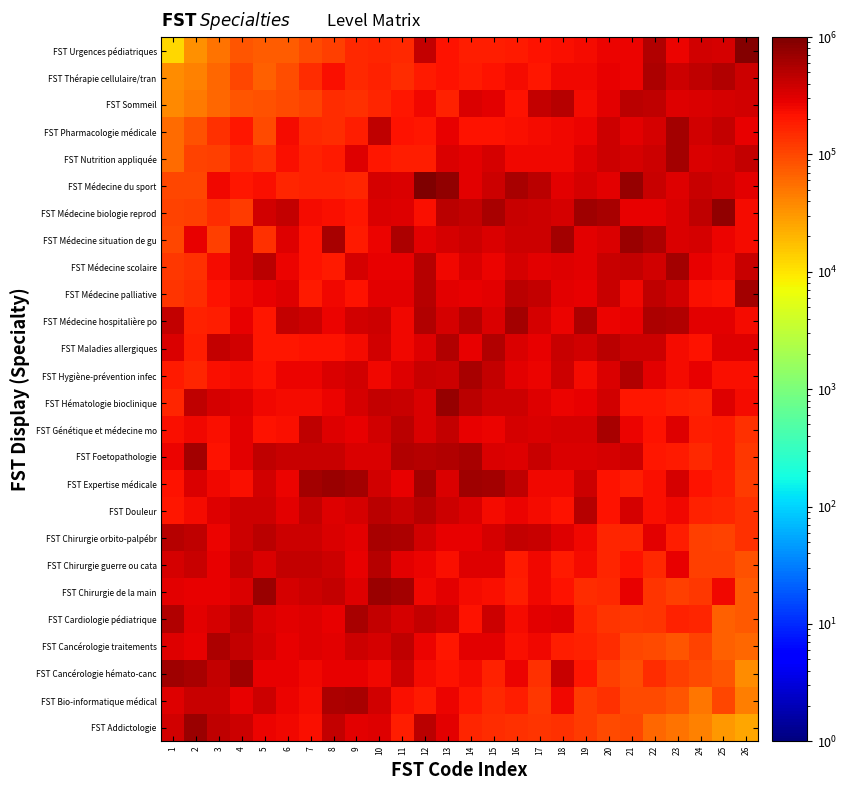

Reading left to right, list all the values displayed in this chart.

FST Addictologie: 1=363723.5	2=715754.6	3=453132.6	4=380810.1	5=269892.9	6=257644.2	7=232687.7	8=436046.3	9=299249.5	10=313642.1	11=182545.3	12=476208.5	13=304428.1	14=164955.7	15=149634.9	16=137340.1	17=134417.0	18=141562.3	19=117497.6	20=93624.8	21=102552.3	22=61119.9	23=53965.8	24=42928.3	25=31236.5	26=24481.5
FST Bio-informatique médical: 1=314278.3	2=401556.1	3=411467.5	4=277491.4	5=383782.3	6=272096.3	7=245215.1	8=570151.0	9=585810.9	10=375892.9	11=227816.5	12=190188.8	13=270292.1	14=205568.7	15=156673.8	16=183755.4	17=126441.9	18=255402.0	19=117680.8	20=142537.1	21=94869.4	22=94741.4	23=81089.6	24=50365.6	25=103254.0	26=43799.5
FST Cancérologie hémato-canc: 1=659104.3	2=606581.8	3=429848.9	4=649400.5	5=283731.6	6=288577.5	7=254215.8	8=284842.8	9=282752.9	10=249345.0	11=387623.5	12=235523.2	13=211356.1	14=237852.2	15=170478.3	16=270395.1	17=140929.1	18=405964.9	19=200722.0	20=113494.3	21=90569.3	22=150738.4	23=112882.5	24=97116.7	25=82785.1	26=35392.0
FST Cancérologie traitements: 1=318545.9	2=287951.7	3=568611.4	4=439614.9	5=340072.2	6=279996.8	7=309067.3	8=298324.1	9=395896.8	10=343295.5	11=454887.6	12=269980.6	13=204488.7	14=297071.9	15=294611.9	16=225547.8	17=259209.1	18=183562.3	19=172259.2	20=145998.6	21=102974.3	22=95792.9	23=80370.5	24=104957.4	25=68197.0	26=63275.2
FST Cardiologie pédiatrique: 1=550995.7	2=297684.4	3=344017.6	4=485103.7	5=332371.7	6=293734.6	7=318257.6	8=282958.9	9=585781.4	10=437558.1	11=341975.8	12=440484.9	13=373346.4	14=212312.5	15=388602.3	16=237212.2	17=293030.4	18=319517.8	19=162499.1	20=131747.2	21=128238.1	22=131521.8	23=172234.0	24=162683.8	25=67984.0	26=78711.0
FST Chirurgie de la main: 1=302665.7	2=280257.0	3=276570.1	4=327912.8	5=694581.7	6=351916.4	7=387550.5	8=438925.8	9=319618.7	10=701805.7	11=635670.3	12=259350.6	13=290228.8	14=240594.7	15=225044.0	16=184110.3	17=251699.5	18=215273.9	19=150775.2	20=158534.6	21=279486.0	22=129139.0	23=110001.3	24=122630.1	25=259142.3	26=77925.8
FST Chirurgie guerre ou cata: 1=354907.7	2=411201.9	3=282820.1	4=432555.1	5=334363.7	6=426302.8	7=443736.5	8=392725.9	9=284004.7	10=499046.8	11=297497.4	12=262118.1	13=230578.8	14=312936.9	15=321489.4	16=193547.9	17=247516.4	18=191814.4	19=242940.6	20=161363.0	21=218426.8	22=155957.8	23=276772.1	24=109540.0	25=110361.4	26=84127.1
FST Chirurgie orbito-palpébr: 1=499389.4	2=468773.1	3=273279.5	4=385445.6	5=485219.9	6=383022.7	7=390838.3	8=334927.0	9=296272.7	10=585761.9	11=565834.9	12=375774.1	13=287334.5	14=275507.3	15=357080.5	16=440883.5	17=407568.2	18=321727.3	19=259304.3	20=165233.0	21=160194.7	22=297145.7	23=184795.7	24=113427.4	25=107339.9	26=142676.9
FST Douleur: 1=203712.2	2=233784.1	3=317910.2	4=380039.2	5=382481.5	6=293331.8	7=443261.5	8=321204.5	9=352403.0	10=479862.1	11=416048.2	12=510769.7	13=384562.3	14=339075.1	15=237148.6	16=264973.2	17=235392.4	18=219551.2	19=517410.0	20=213061.5	21=340455.5	22=222845.0	23=247370.9	24=169577.6	25=163949.9	26=138035.8
FST Expertise médicale: 1=213372.5	2=337158.9	3=250779.1	4=228608.4	5=362993.1	6=273109.6	7=634107.0	8=696810.9	9=637024.4	10=362678.7	11=284440.6	12=635637.4	13=333817.7	14=680585.4	15=639523.6	16=447817.0	17=252894.2	18=254011.8	19=380236.7	20=216143.3	21=185586.0	22=224716.0	23=356682.7	24=219600.8	25=179049.3	26=118948.5
FST Foetopathologie: 1=269604.4	2=647795.3	3=218956.9	4=294948.1	5=468805.0	6=401017.3	7=400101.9	8=420546.8	9=332560.4	10=332257.4	11=541556.0	12=521483.5	13=550171.9	14=584132.7	15=339349.8	16=321602.3	17=411169.3	18=330116.9	19=329715.5	20=348979.4	21=386412.1	22=205449.1	23=196623.5	24=154273.5	25=196465.2	26=126546.6
FST Génétique et médecine mo: 1=224205.1	2=253545.5	3=225279.4	4=296589.4	5=217882.2	6=230165.8	7=447088.2	8=305094.9	9=277659.8	10=373130.8	11=493875.2	12=329874.0	13=422661.0	14=283254.9	15=266665.3	16=344664.6	17=331528.5	18=343254.8	19=357135.0	20=592389.3	21=263710.9	22=216970.6	23=308211.8	24=183914.3	25=190846.0	26=141228.0
FST Hématologie bioclinique: 1=160134.5	2=457272.6	3=349158.4	4=309626.8	5=258147.6	6=235435.7	7=245459.8	8=272025.9	9=349606.6	10=426063.9	11=420285.2	12=329499.2	13=757200.4	14=475060.0	15=382759.5	16=385202.4	17=317481.3	18=271619.7	19=276717.2	20=370710.3	21=204697.2	22=204094.0	23=184997.0	24=172960.4	25=316538.2	26=239548.9
FST Hygiène-prévention infec: 1=195790.7	2=166467.6	3=228577.0	4=240413.5	5=210700.7	6=262646.4	7=270472.9	8=336559.0	9=359488.5	10=254226.0	11=321929.7	12=406963.1	13=382939.5	14=584060.6	15=437029.1	16=295522.0	17=269335.8	18=379043.7	19=240308.9	20=327829.5	21=524845.8	22=292737.6	23=240474.6	24=276718.1	25=223009.4	26=222673.6
FST Maladies allergiques: 1=336002.6	2=183974.2	3=424293.3	4=375827.5	5=200922.2	6=199001.9	7=214285.1	8=216495.7	9=237246.8	10=376584.9	11=257719.7	12=310616.3	13=528801.2	14=285588.5	15=545620.7	16=329884.0	17=288311.5	18=418007.1	19=374341.6	20=492035.3	21=379592.0	22=393715.2	23=237814.7	24=211208.8	25=310090.7	26=313340.9
FST Médecine hospitalière po: 1=426956.6	2=173052.4	3=182243.3	4=280787.6	5=205821.5	6=429564.0	7=385191.9	8=261753.4	9=367581.8	10=388433.1	11=250264.5	12=544282.2	13=353035.1	14=513274.8	15=337755.7	16=631574.3	17=353203.7	18=272417.0	19=572622.6	20=260500.1	21=283764.5	22=572847.7	23=545854.5	24=292237.4	25=290699.6	26=236083.9
FST Médecine palliative: 1=133483.0	2=150075.5	3=214336.3	4=253253.3	5=286543.9	6=305862.3	7=189523.0	8=259336.2	9=209378.2	10=302325.7	11=293225.4	12=502626.7	13=303265.5	14=276148.8	15=292263.6	16=488658.6	17=437609.8	18=297552.1	19=283067.3	20=419872.6	21=257935.3	22=446582.2	23=367629.2	24=223817.4	25=212448.4	26=618614.2
FST Médecine scolaire: 1=126781.7	2=140372.3	3=233109.5	4=343354.1	5=472475.6	6=272752.0	7=210664.3	8=188735.8	9=340339.5	10=288617.0	11=275287.0	12=500031.7	13=251362.8	14=334572.3	15=261136.9	16=358420.2	17=290543.7	18=312417.6	19=300204.8	20=415881.4	21=441561.7	22=359617.5	23=634784.9	24=280166.4	25=251538.3	26=415317.0
FST Médecine situation de gu: 1=102472.8	2=279055.1	3=113604.8	4=351894.5	5=138572.1	6=315967.9	7=219504.5	8=603506.2	9=187753.8	10=271702.4	11=567305.0	12=296044.1	13=340717.4	14=381567.9	15=325373.0	16=390730.4	17=392390.8	18=615523.5	19=300446.5	20=329705.2	21=686630.1	22=552945.5	23=325633.3	24=354608.2	25=263382.3	26=237429.5
FST Médecine biologie reprod: 1=105459.2	2=111266.4	3=148671.7	4=117683.5	5=362455.6	6=438161.5	7=238146.6	8=220974.3	9=201761.1	10=337330.2	11=306036.1	12=221732.3	13=480893.1	14=425998.6	15=600414.6	16=412752.3	17=385782.9	18=345874.9	19=670945.4	20=594394.8	21=288861.8	22=274606.9	23=322323.2	24=459785.4	25=767119.6	26=244636.2
FST Médecine du sport: 1=100909.3	2=99365.2	3=258783.6	4=200772.3	5=221069.9	6=165285.1	7=173317.7	8=171113.7	9=162785.6	10=344543.3	11=336883.6	12=1000000.0	13=798442.6	14=303778.9	15=395457.3	16=588807.3	17=489161.6	18=297341.1	19=353780.3	20=302116.2	21=754524.2	22=416414.0	23=306835.4	24=407476.9	25=370690.1	26=290902.2
FST Nutrition appliquée: 1=60194.7	2=108700.2	3=110193.8	4=161461.5	5=141045.6	6=226388.6	7=176360.2	8=193617.5	9=306432.5	10=200369.5	11=181921.9	12=183329.0	13=331026.3	14=304404.4	15=348619.4	16=253492.7	17=254852.6	18=250195.5	19=316925.7	20=394268.9	21=353922.9	22=379597.0	23=619963.9	24=330153.9	25=355400.3	26=442909.4
FST Pharmacologie médicale: 1=58036.4	2=86755.6	3=140703.8	4=205756.3	5=97952.7	6=241916.3	7=153105.0	8=143589.9	9=178882.5	10=445377.8	11=213632.6	12=204234.5	13=274168.9	14=219049.7	15=211428.4	16=229670.3	17=241626.1	18=257056.7	19=267329.9	20=395563.6	21=298690.2	22=343287.1	23=633397.9	24=374721.2	25=423315.7	26=284727.1
FST Sommeil: 1=38106.2	2=46216.0	3=62204.4	4=79743.7	5=87283.4	6=94769.6	7=108498.2	8=149550.0	9=139191.8	10=167463.1	11=200157.0	12=254113.1	13=172831.2	14=330392.1	15=289647.8	16=212097.3	17=442315.4	18=519541.2	19=244700.0	20=289536.6	21=477447.8	22=461797.4	23=311576.8	24=328643.8	25=348853.4	26=362614.5
FST Thérapie cellulaire/tran: 1=36272.3	2=43008.5	3=60990.8	4=99315.2	5=69102.5	6=91363.2	7=150386.5	8=222793.9	9=155437.0	10=173549.9	11=143464.9	12=192002.8	13=220362.0	14=193642.3	15=209852.4	16=238730.7	17=205301.1	18=257295.3	19=253269.9	20=285233.6	21=264546.7	22=553264.6	23=395514.7	24=445909.9	25=526488.7	26=381585.1
FST Urgences pédiatriques: 1=12068.0	2=33530.9	3=51424.2	4=80055.5	5=74042.8	6=72749.7	7=93180.8	8=111995.5	9=157375.0	10=163096.4	11=152788.1	12=439739.4	13=217770.6	14=180221.9	15=178720.7	16=196073.1	17=219808.9	18=221491.0	19=237218.8	20=264625.3	21=260171.2	22=536949.2	23=270723.4	24=373789.4	25=358290.5	26=897977.6